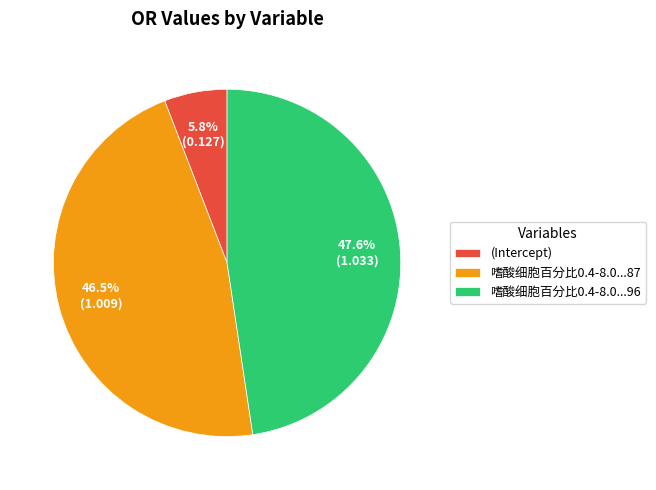

What portion of the pie excludes (Intercept)?

94.2%